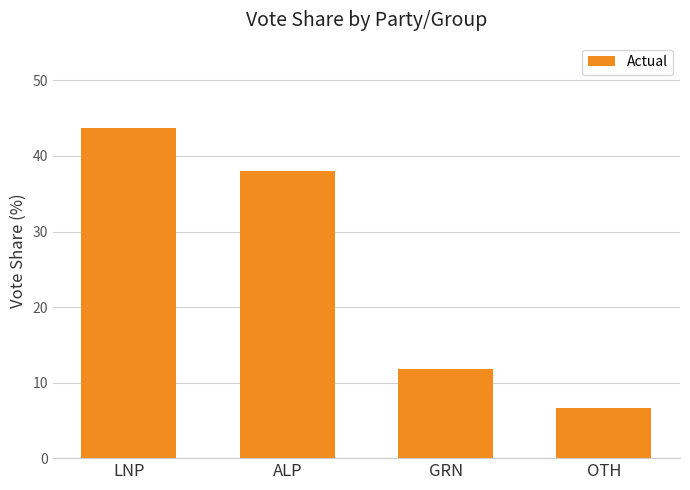

Does the chart contain stacked bars?

No